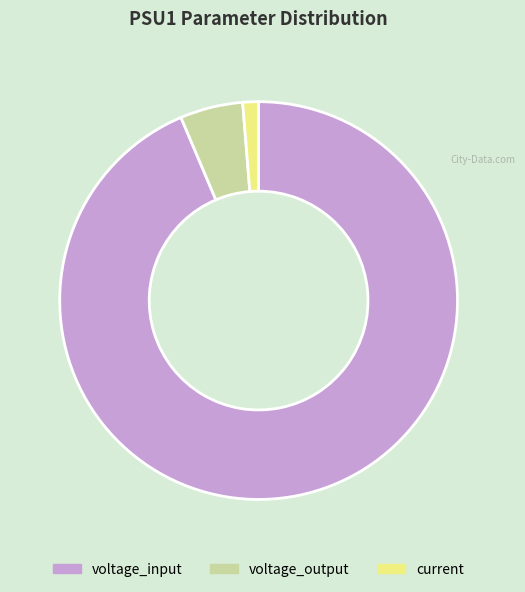

What is the smallest slice in the pie chart?

current